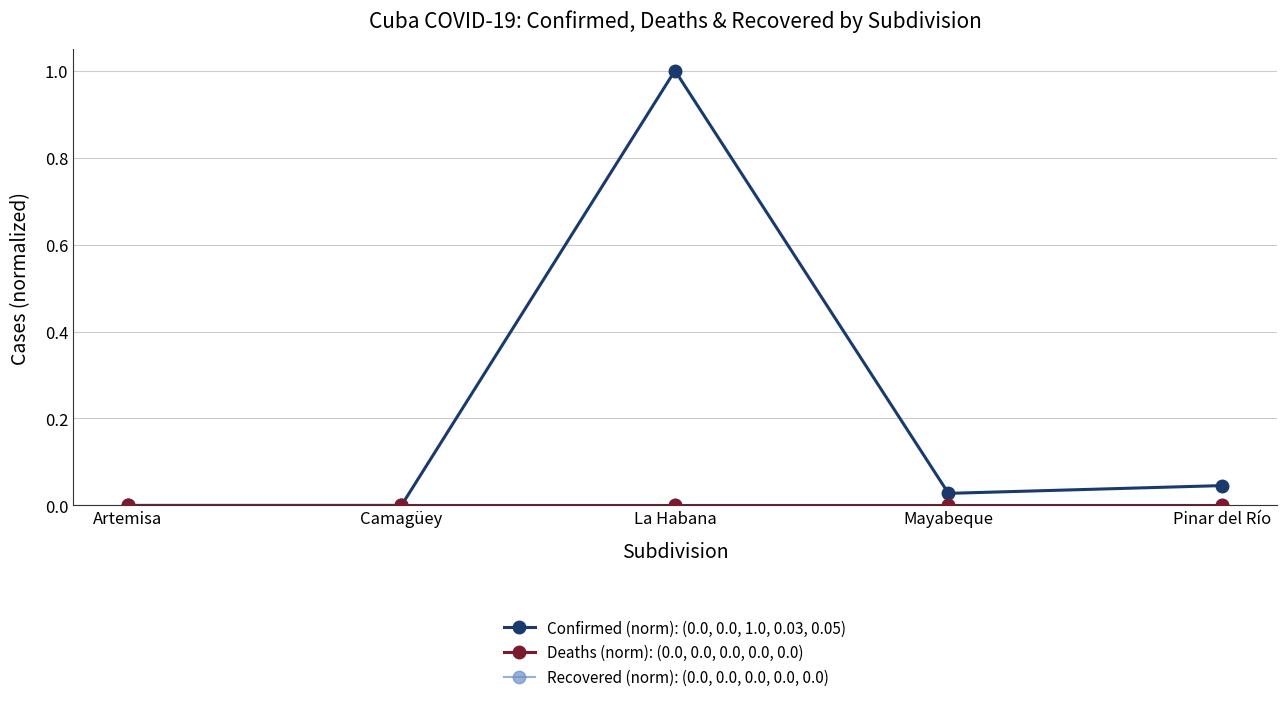

Which series has the largest range (max minus min)?

Confirmed (norm): (0.0, 0.0, 1.0, 0.03, 0.05)